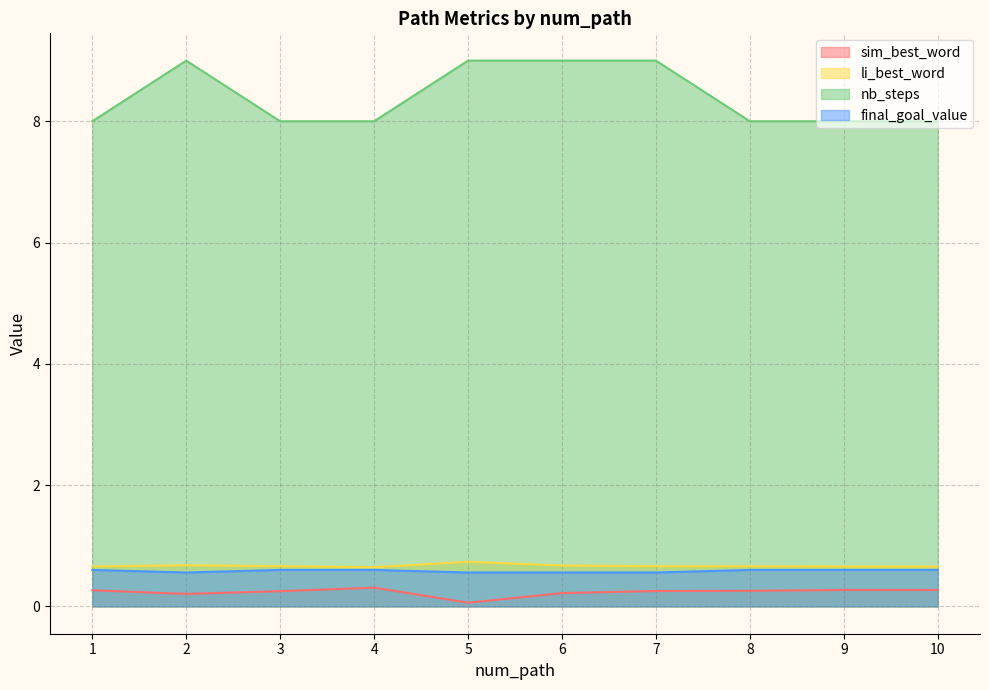

Which series has the largest range (max minus min)?

nb_steps